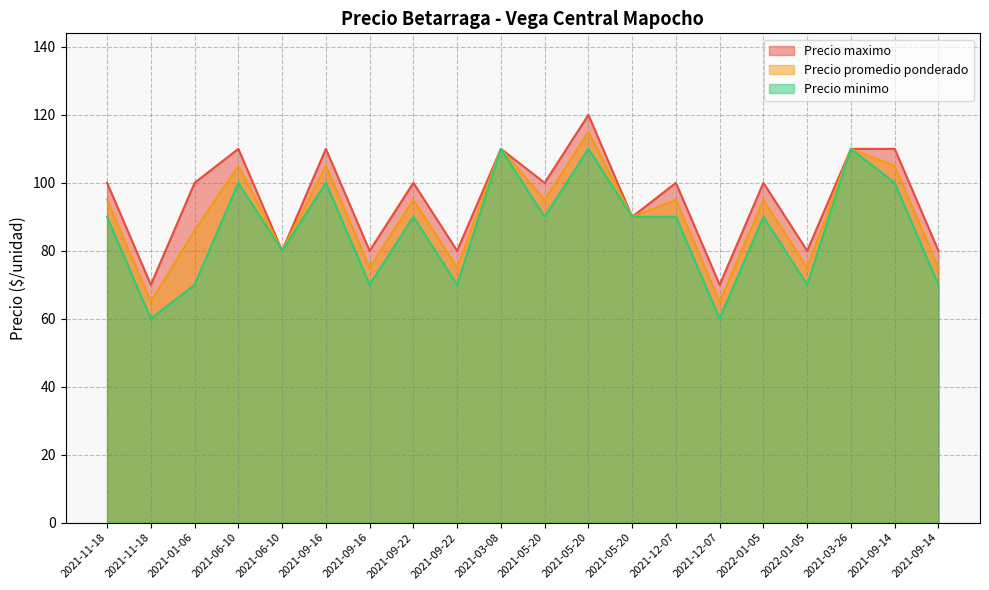

Where is the first local minimum for Precio minimo?

2021-11-18